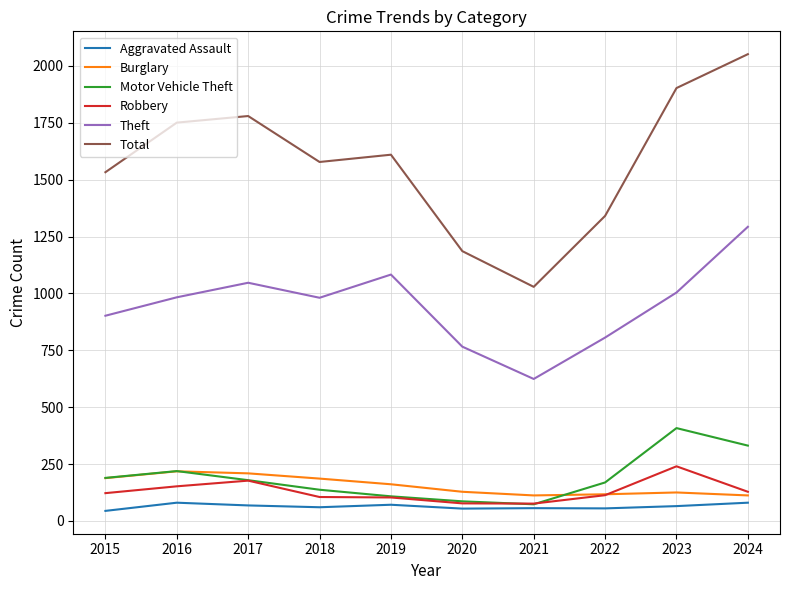

What is the sum of all Theft values?

9489